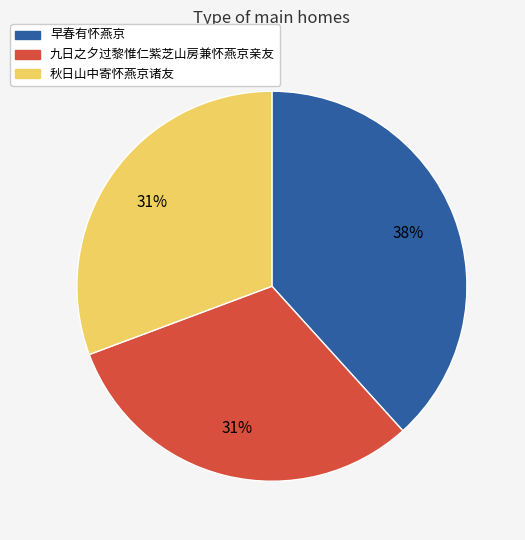

Is 九日之夕过黎惟仁紫芝山房兼怀燕京亲友 the majority of the pie?

No